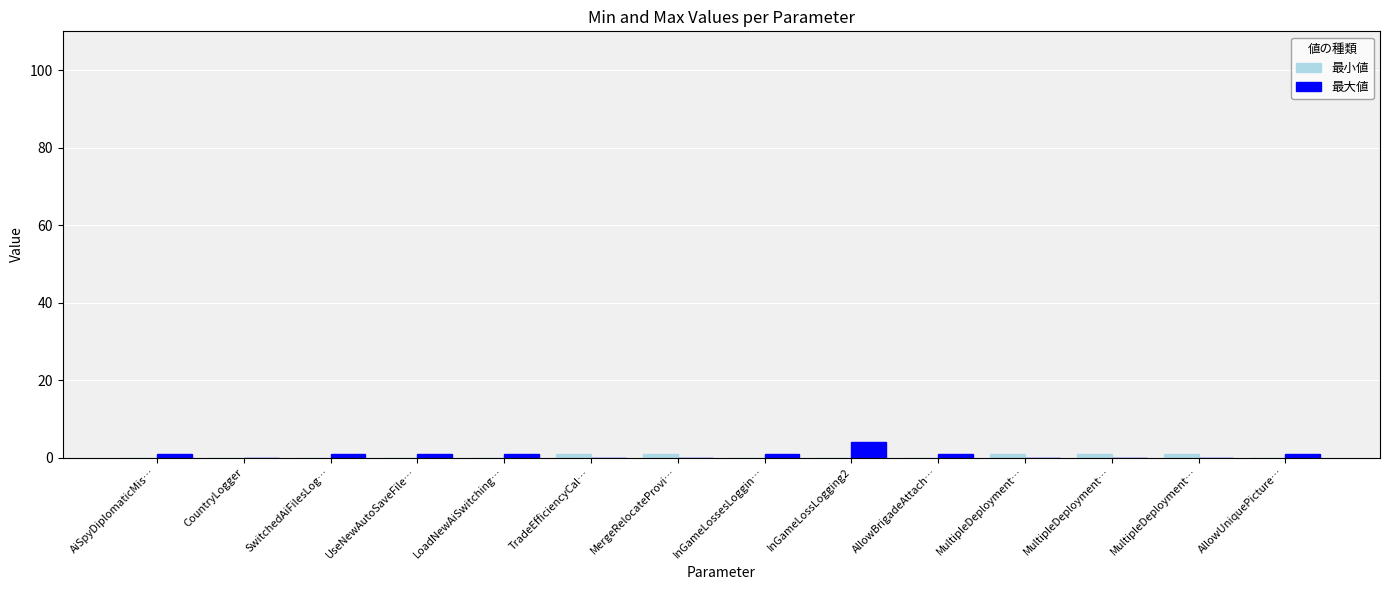

What is the label of the 10th bar from the right?

LoadNewAiSwitching…